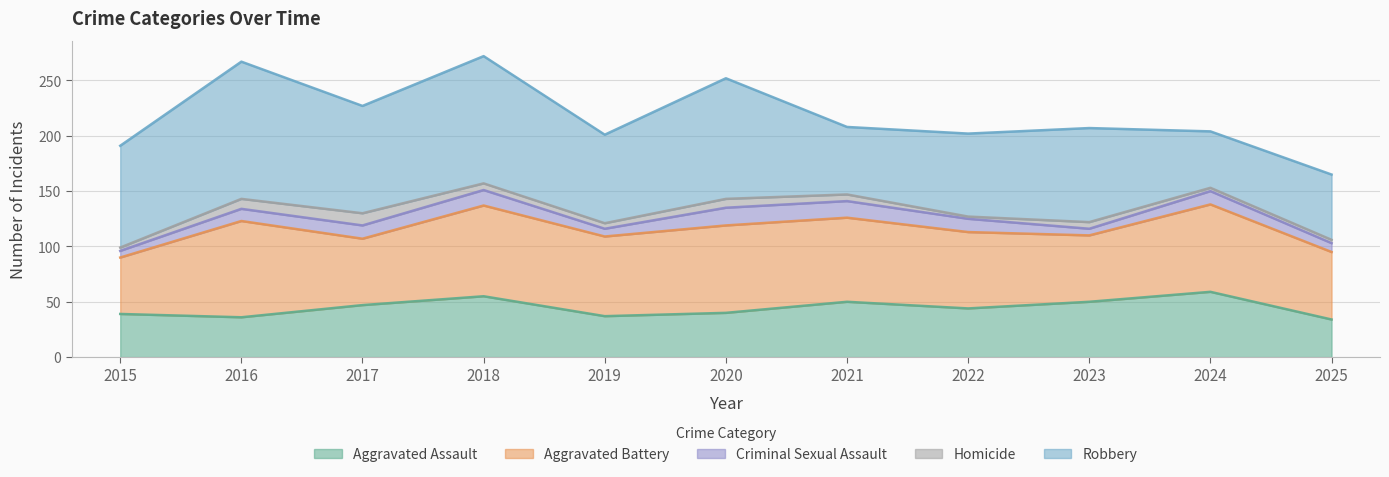

Which series changed the most between 2017 and 2024?

Robbery